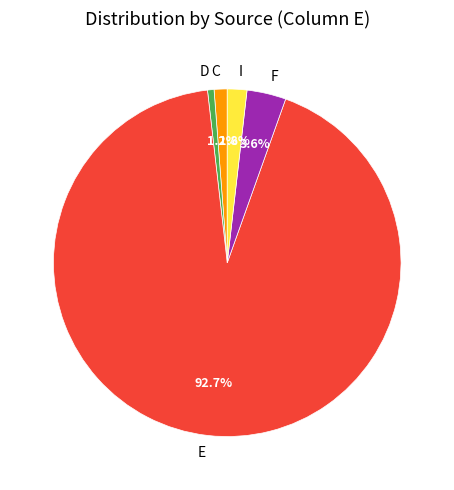

How many segments does this pie chart have?

5